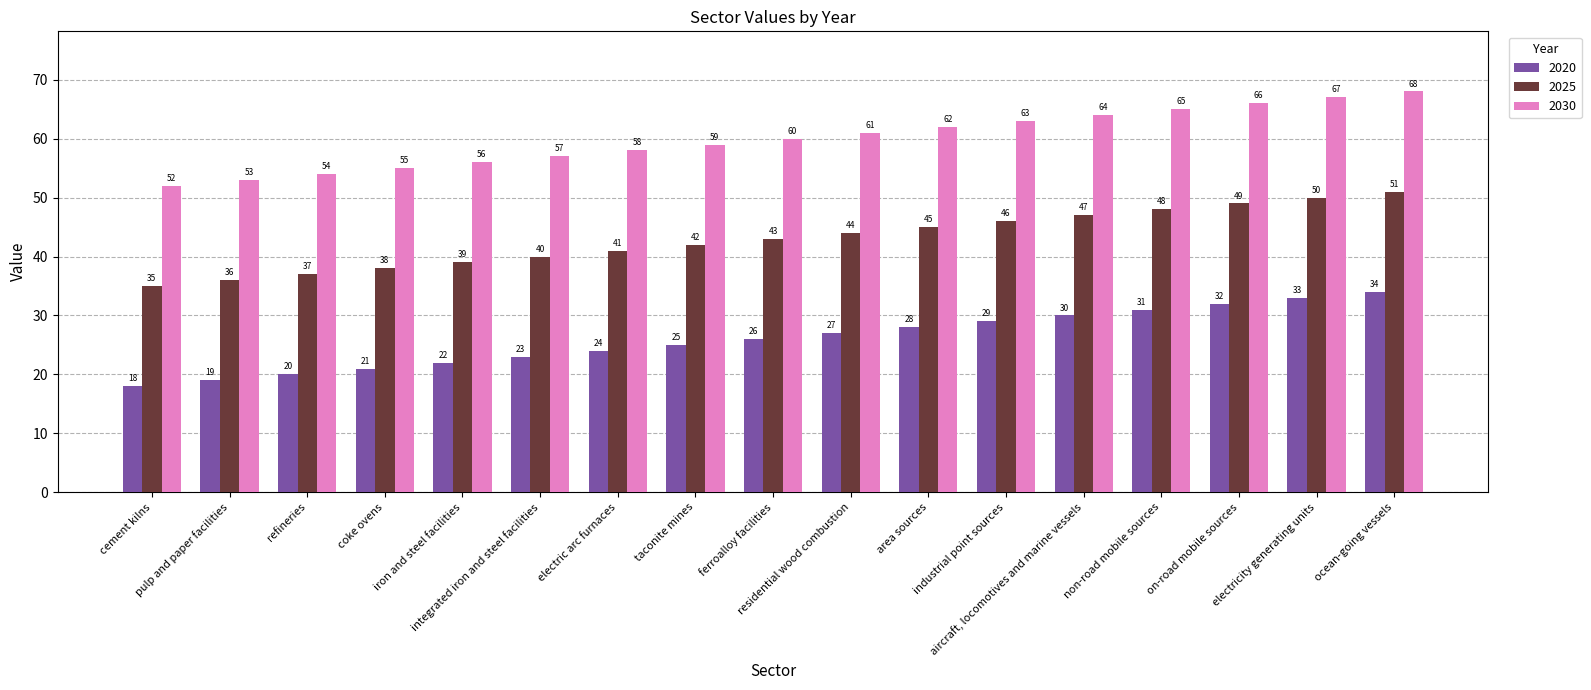

Is the value of 2030 at industrial point sources greater than the value of 2020 at area sources?

Yes